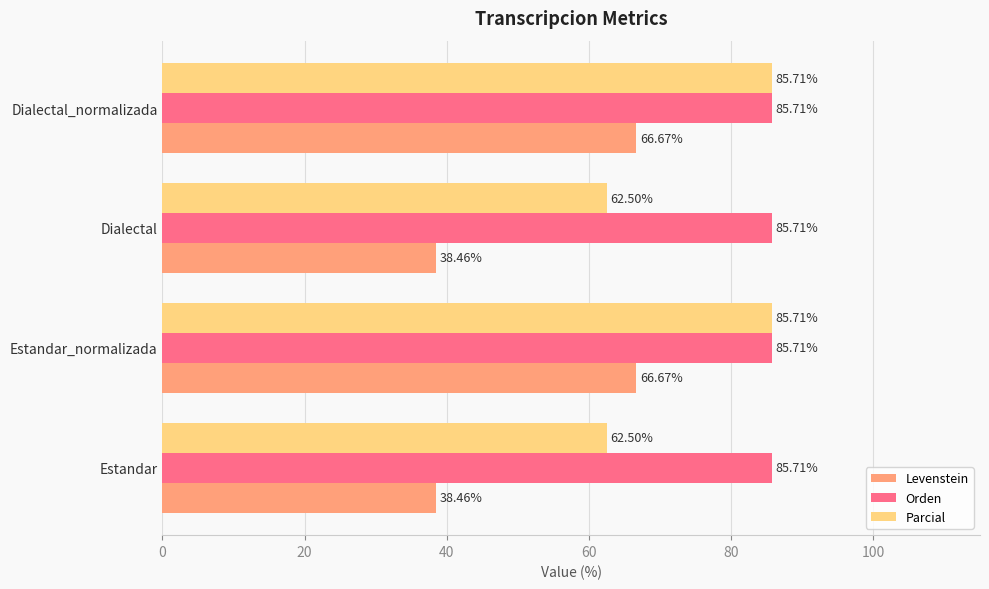

Rank the series at Dialectal from lowest to highest value.

Levenstein, Parcial, Orden